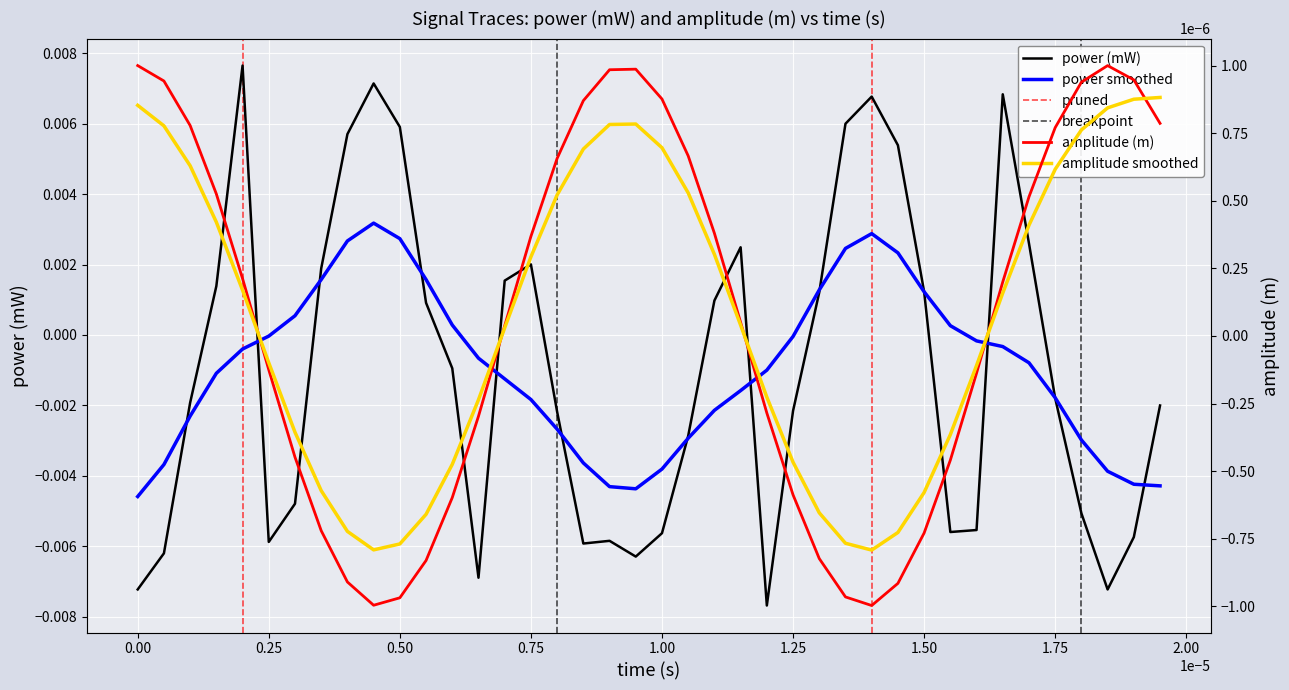

Which series has the largest total across all categories?

amplitude (m)